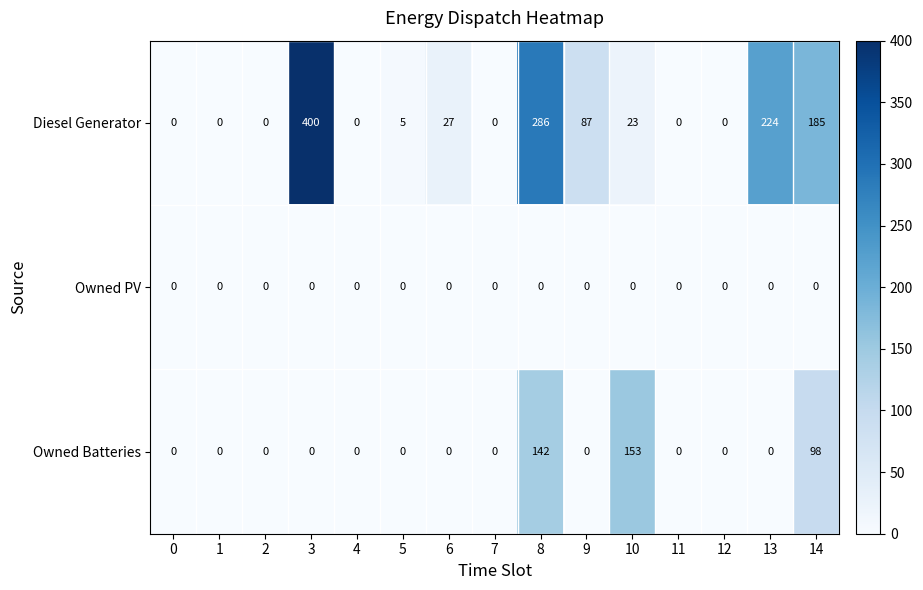

What is the difference between the maximum and minimum values in the Owned Batteries series?

153